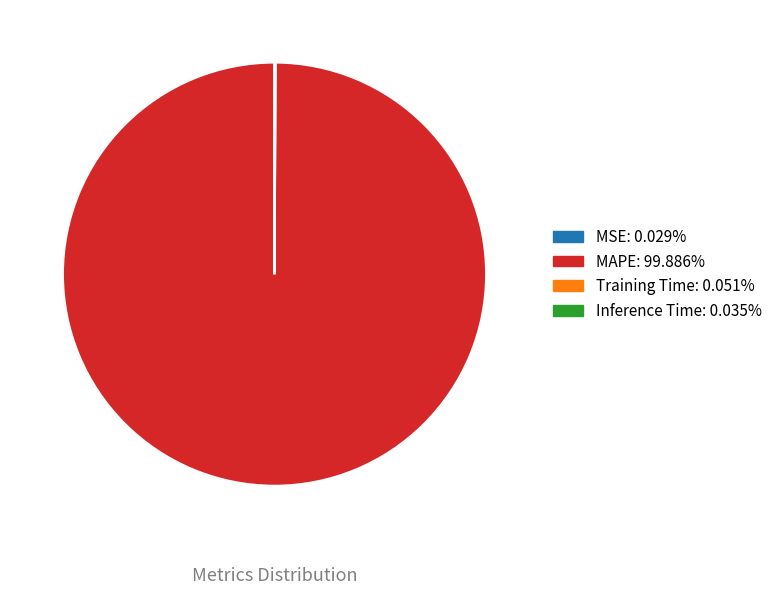

Is there a majority slice in this chart?

Yes